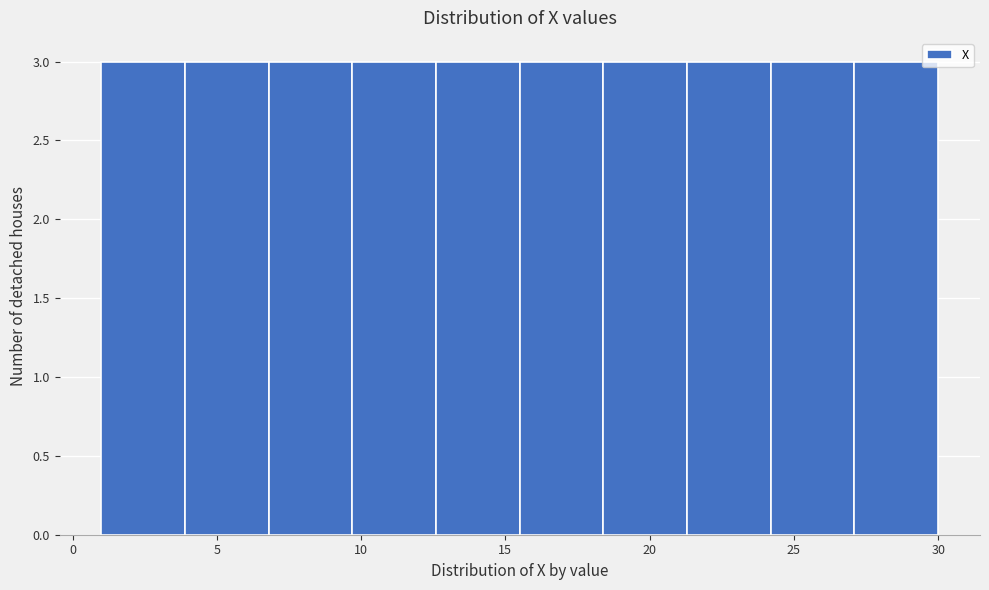

Reading left to right, list every bar in this chart as the range it spans on the x-axis followed by its height. Neither the bar edges nor the heights are printed on the chart, so give them approximately, as read against the axes.

1.0 to 3.9: 3
3.9 to 6.8: 3
6.8 to 9.7: 3
9.7 to 12.6: 3
12.6 to 15.5: 3
15.5 to 18.4: 3
18.4 to 21.3: 3
21.3 to 24.2: 3
24.2 to 27.1: 3
27.1 to 30.0: 3